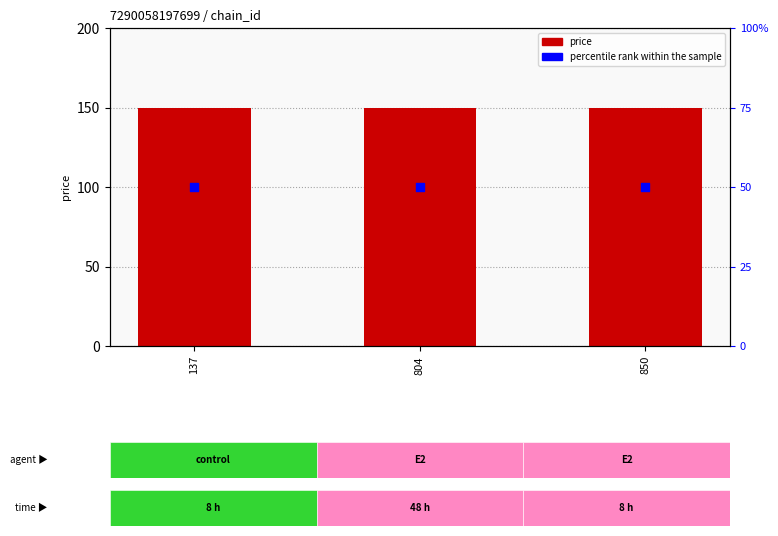

What is the total value across all series at 137?

199.9